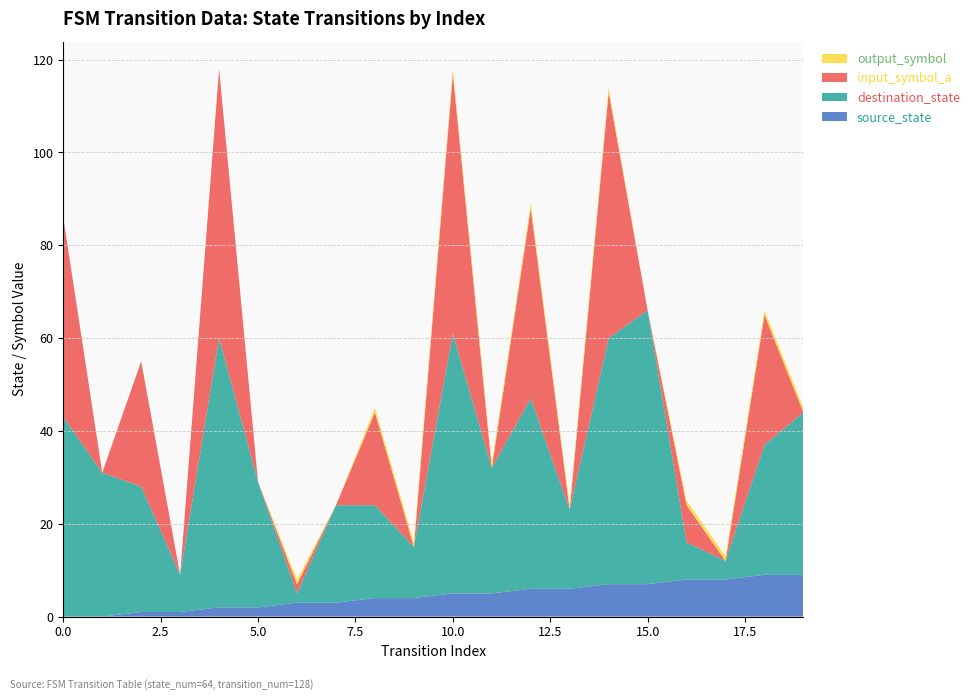

Reading left to right, extract all data points from this chart.

source_state: 0=0	1=0	2=1	3=1	4=2	5=2	6=3	7=3	8=4	9=4	10=5	11=5	12=6	13=6	14=7	15=7	16=8	17=8	18=9	19=9
destination_state: 0=43	1=31	2=27	3=8	4=58	5=27	6=2	7=21	8=20	9=11	10=56	11=27	12=41	13=17	14=53	15=59	16=8	17=4	18=28	19=35
input_symbol_a: 0=43	1=0	2=27	3=0	4=58	5=0	6=2	7=0	8=20	9=0	10=56	11=0	12=41	13=0	14=53	15=0	16=8	17=0	18=28	19=0
output_symbol: 0=0	1=0	2=0	3=0	4=0	5=0	6=1	7=0	8=1	9=1	10=1	11=1	12=1	13=1	14=1	15=0	16=1	17=1	18=1	19=1